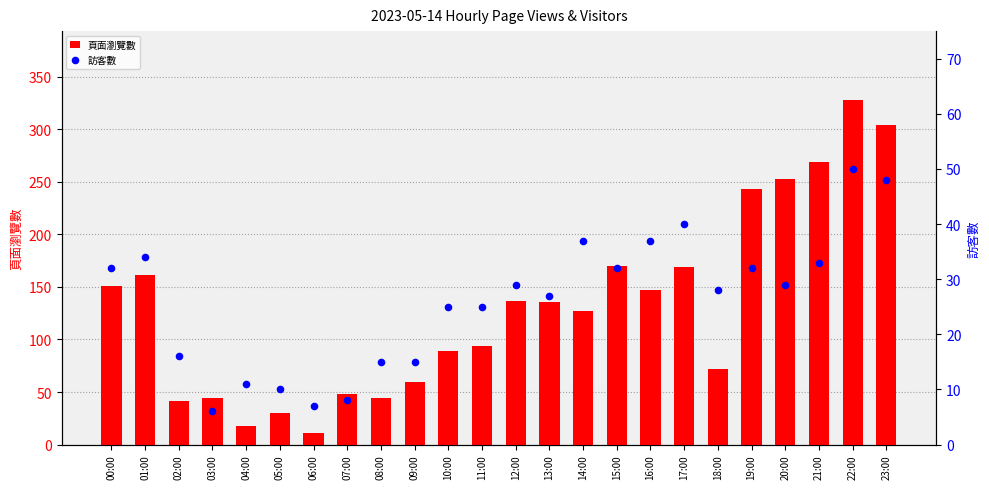

What are all the series names shown in the legend?

頁面瀏覽數, 訪客數